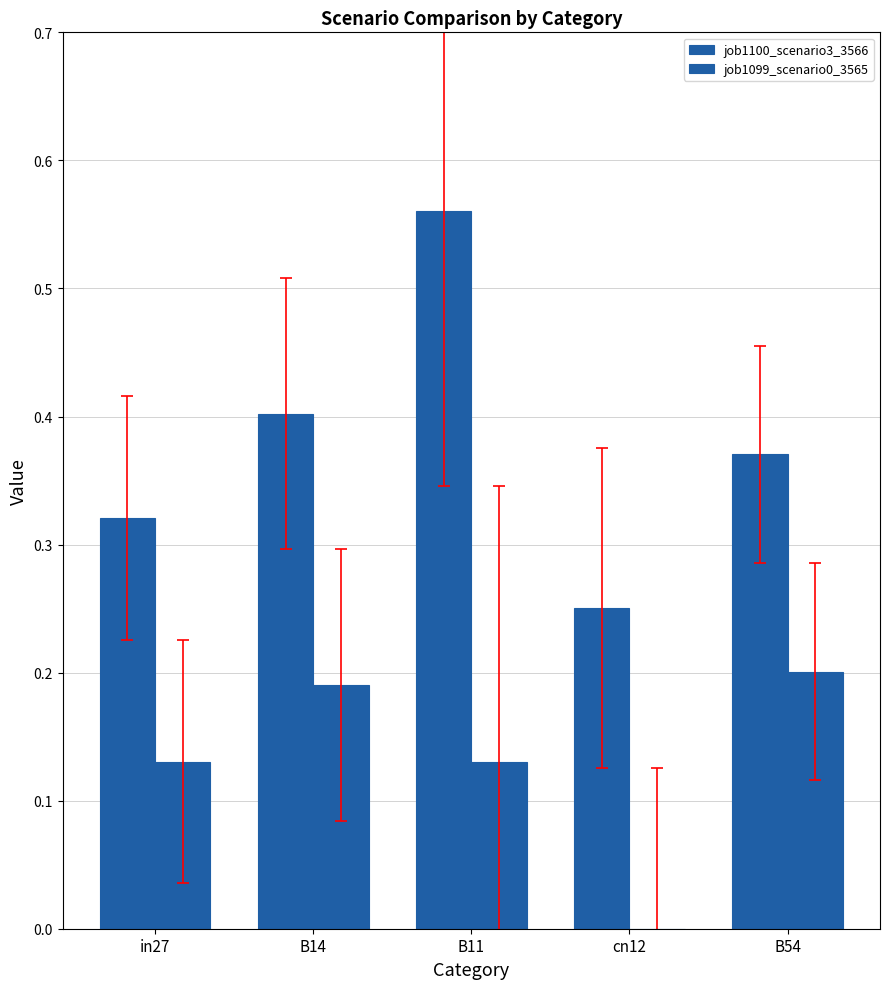

How many data points does each series have?

5